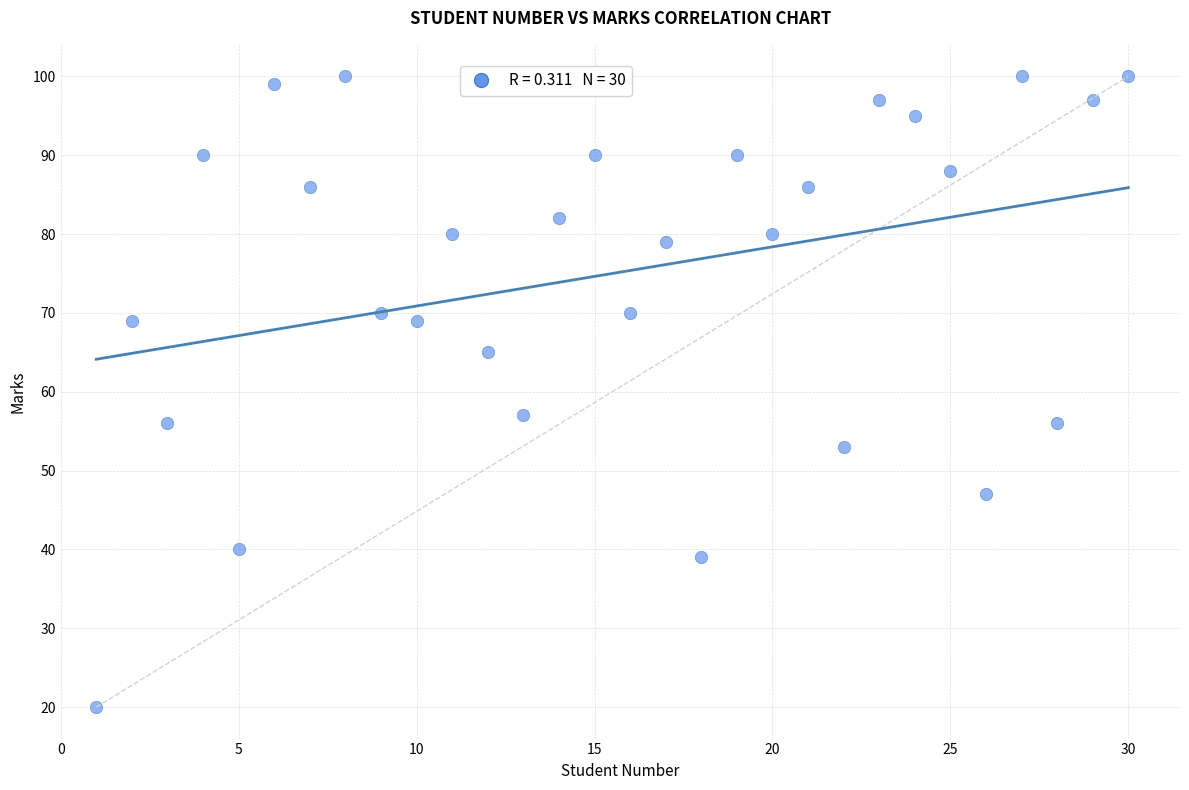

What is the range of Y values (max minus min)?

80